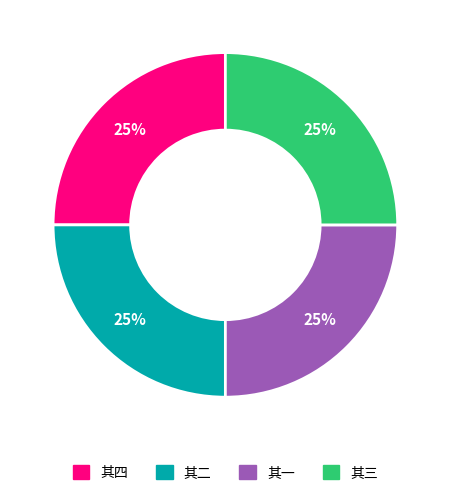

To the nearest percent, what is the average slice percentage?

25%